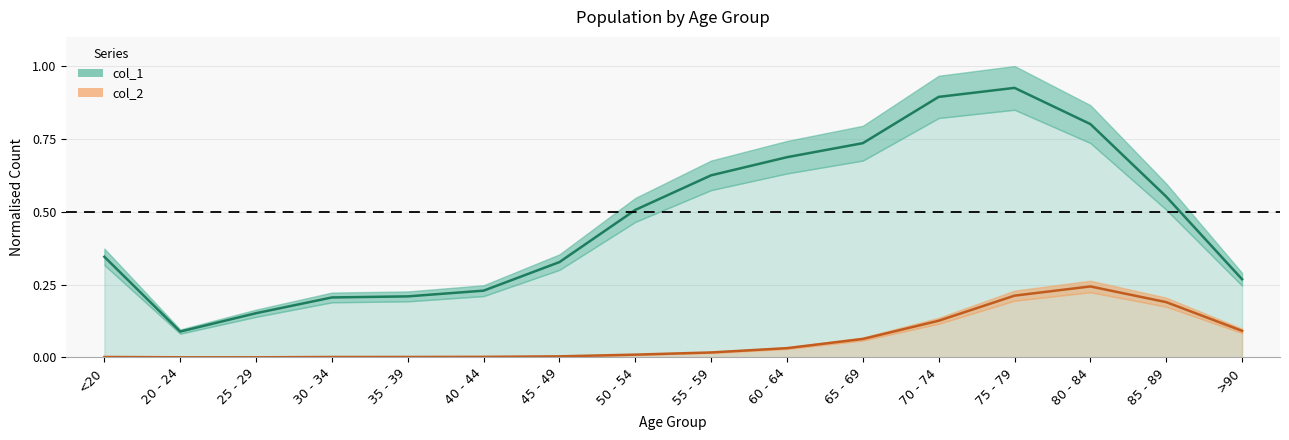

What is the average value of the col_1 series?

0.5